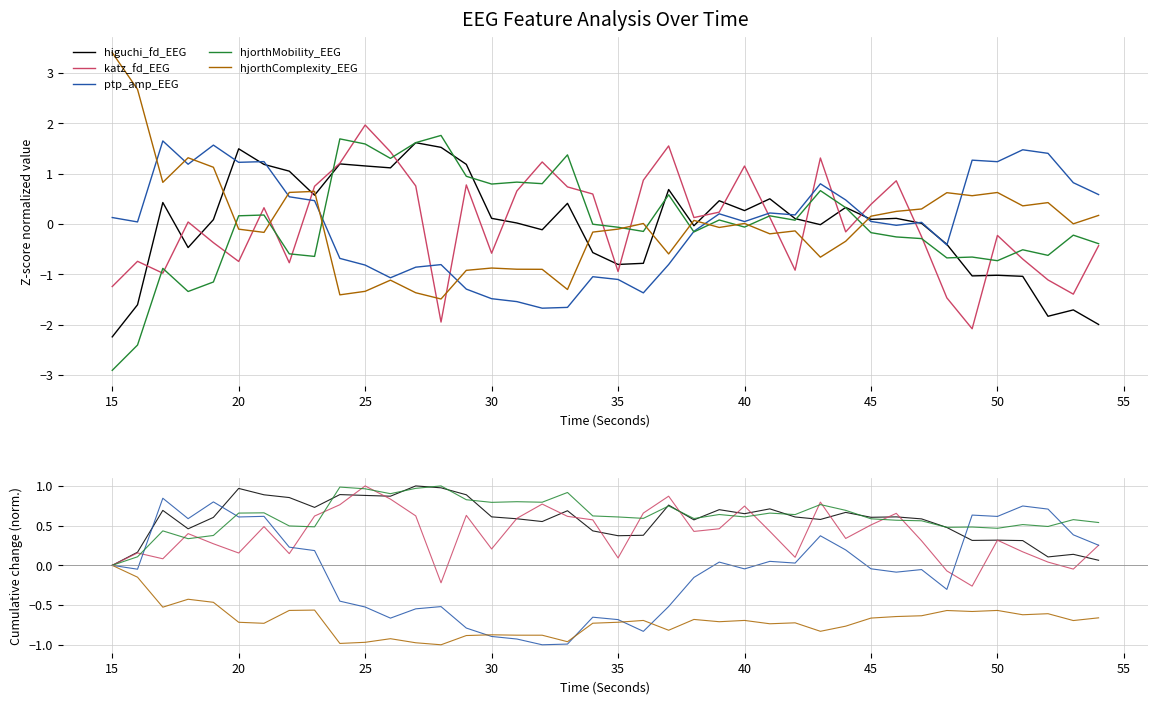

Does the chart have visible grid lines?

Yes